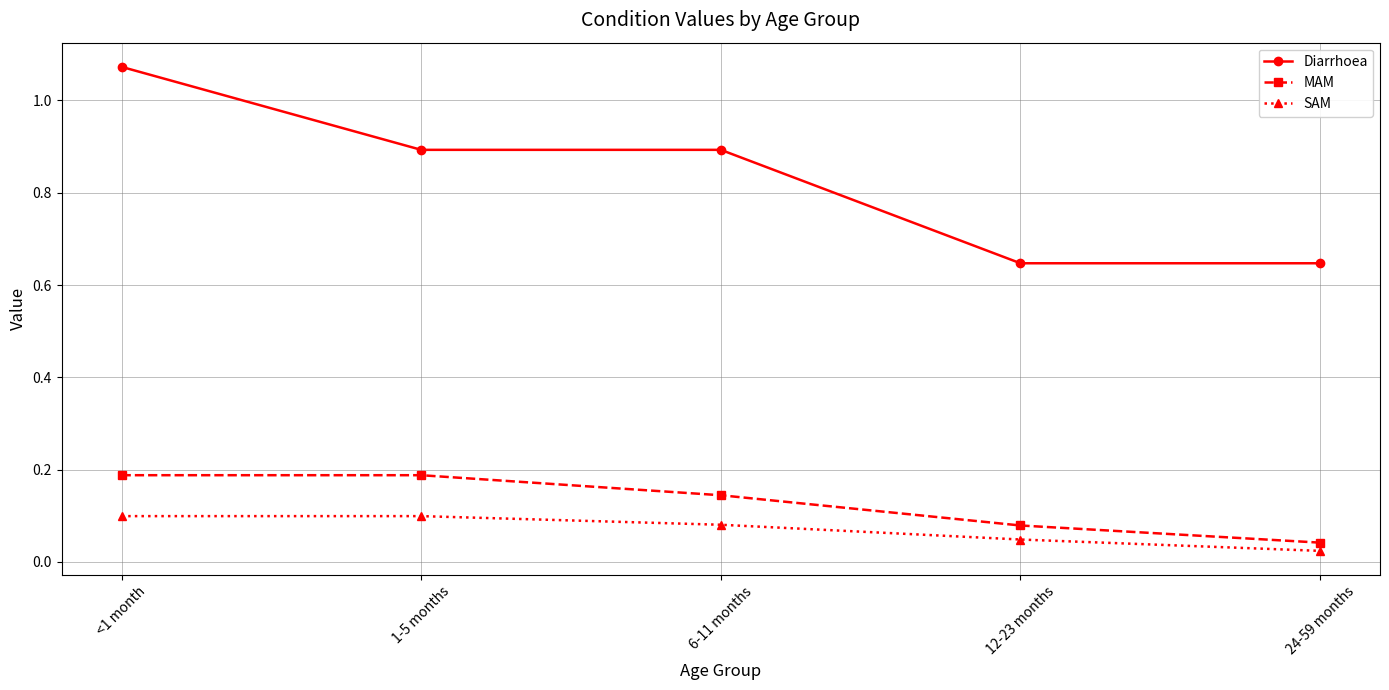

What is the total value across all series at 24-59 months?

0.7